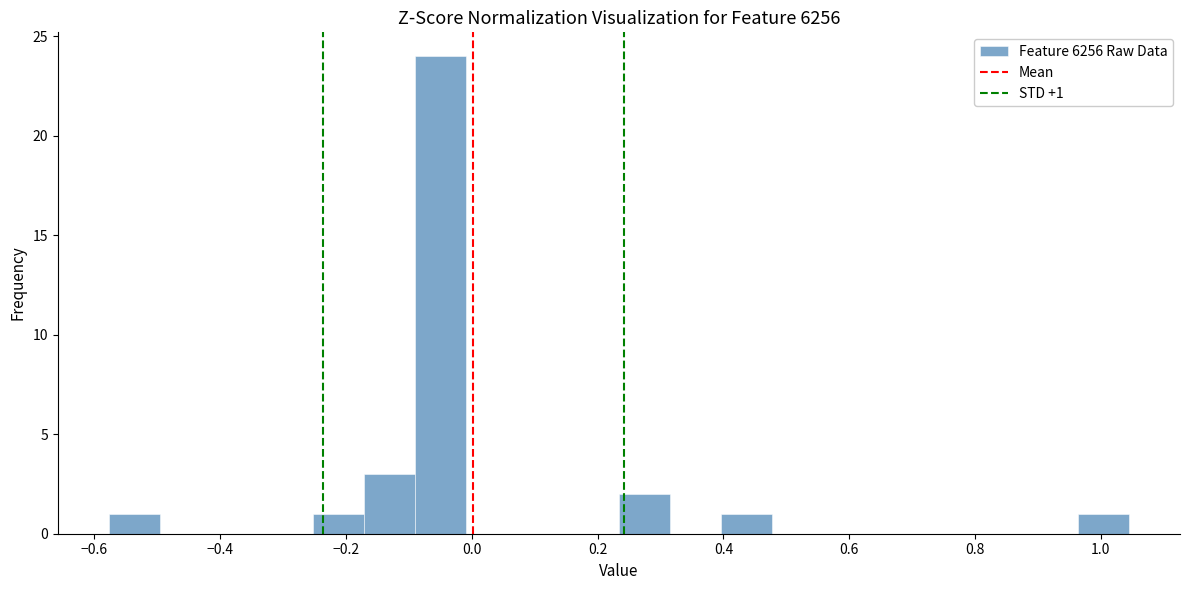

Which range on the x-axis has the tallest bar?

-0.10 to 0.00